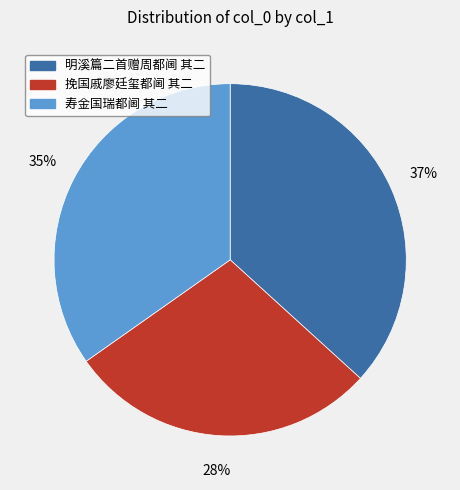

Combined, do 明溪篇二首赠周都阃 其二 and 挽国戚廖廷玺都阃 其二 account for over 50%?

Yes